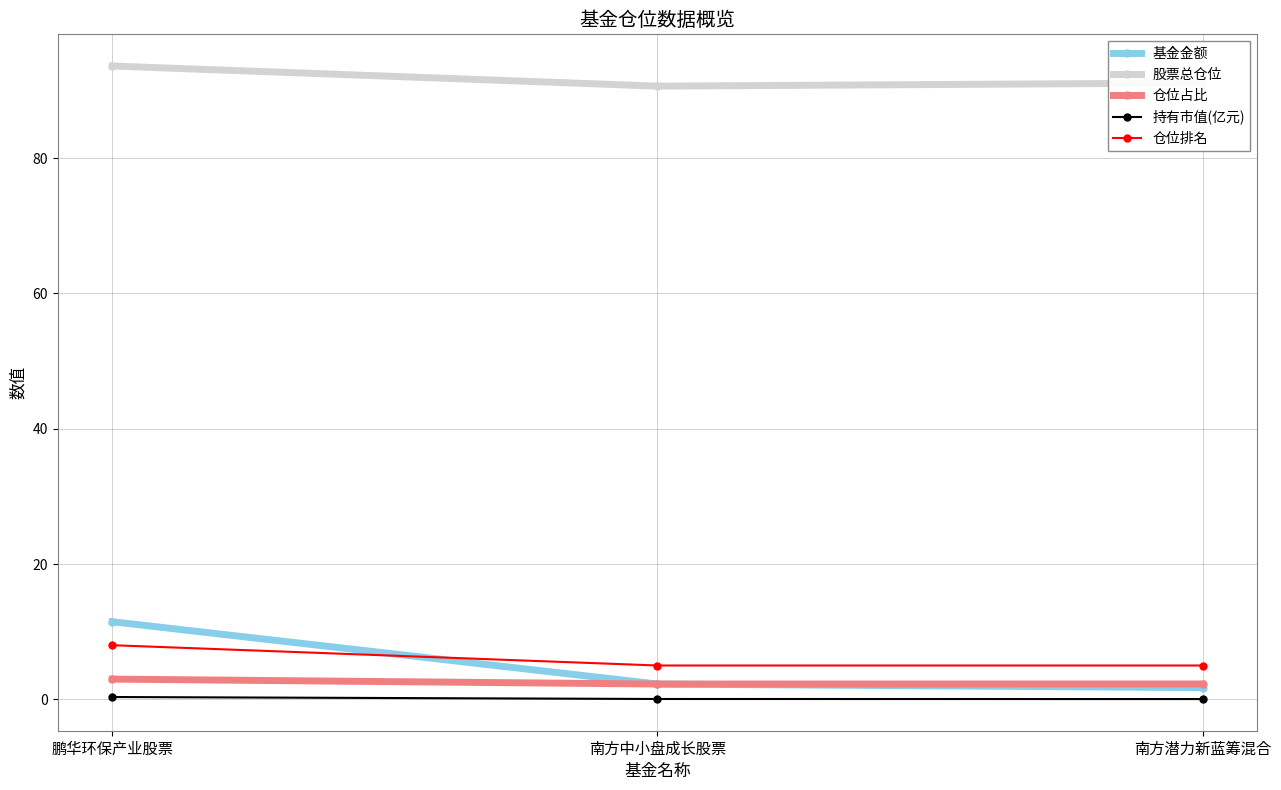

Is it true that 股票总仓位 equals 133.5 at 南方潜力新蓝筹混合?

False